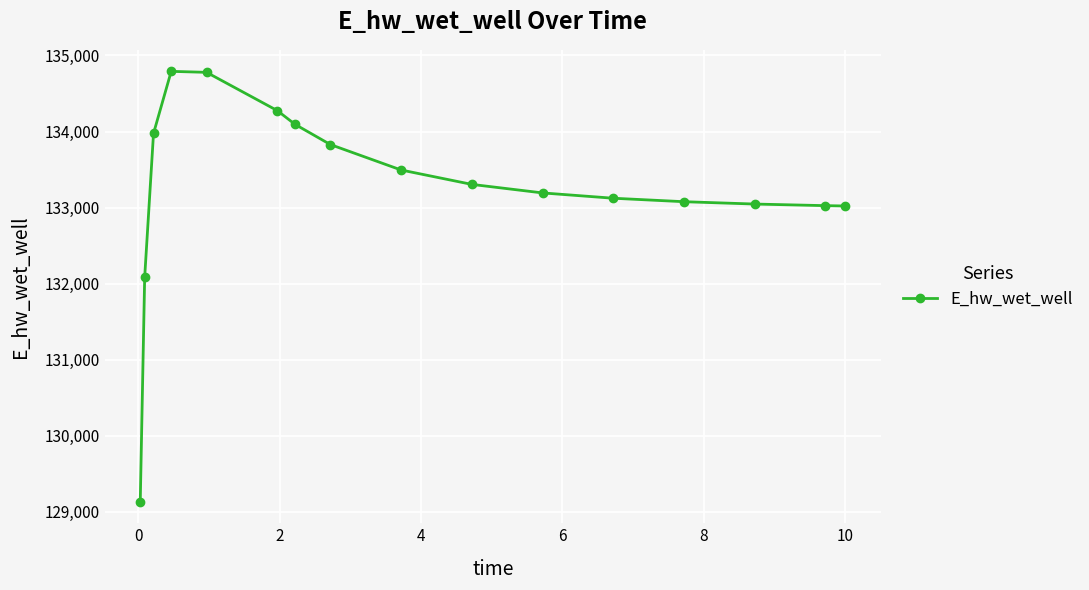

What is the sum of all values?

2132238.6